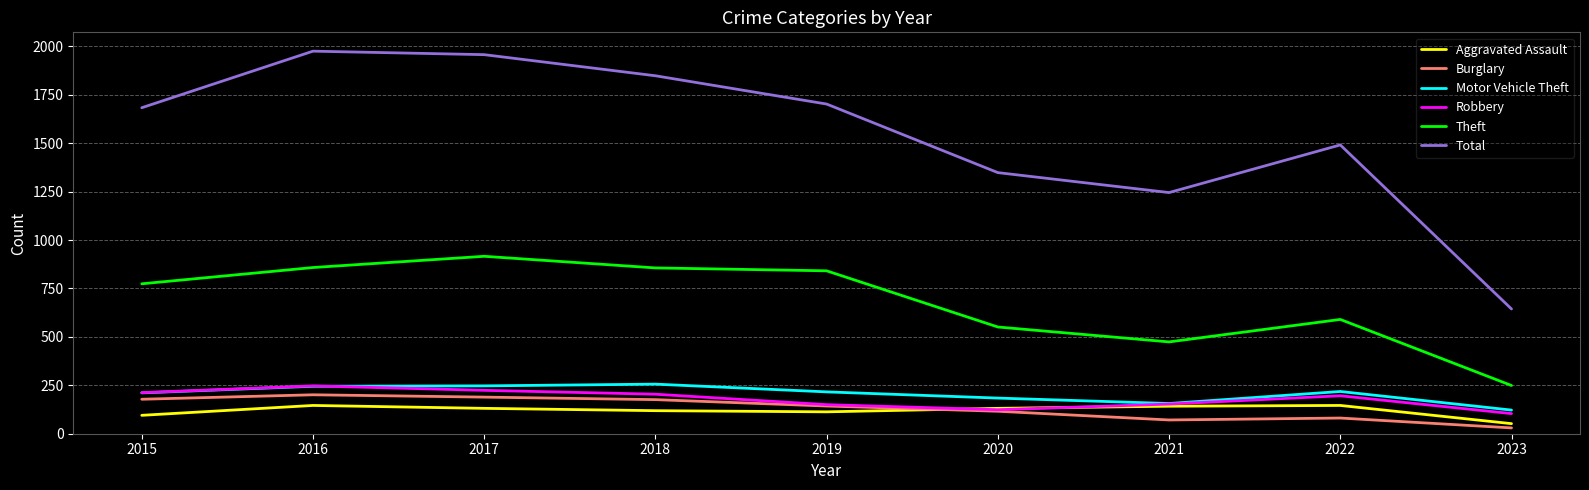

What is the average value of the Aggravated Assault series?

119